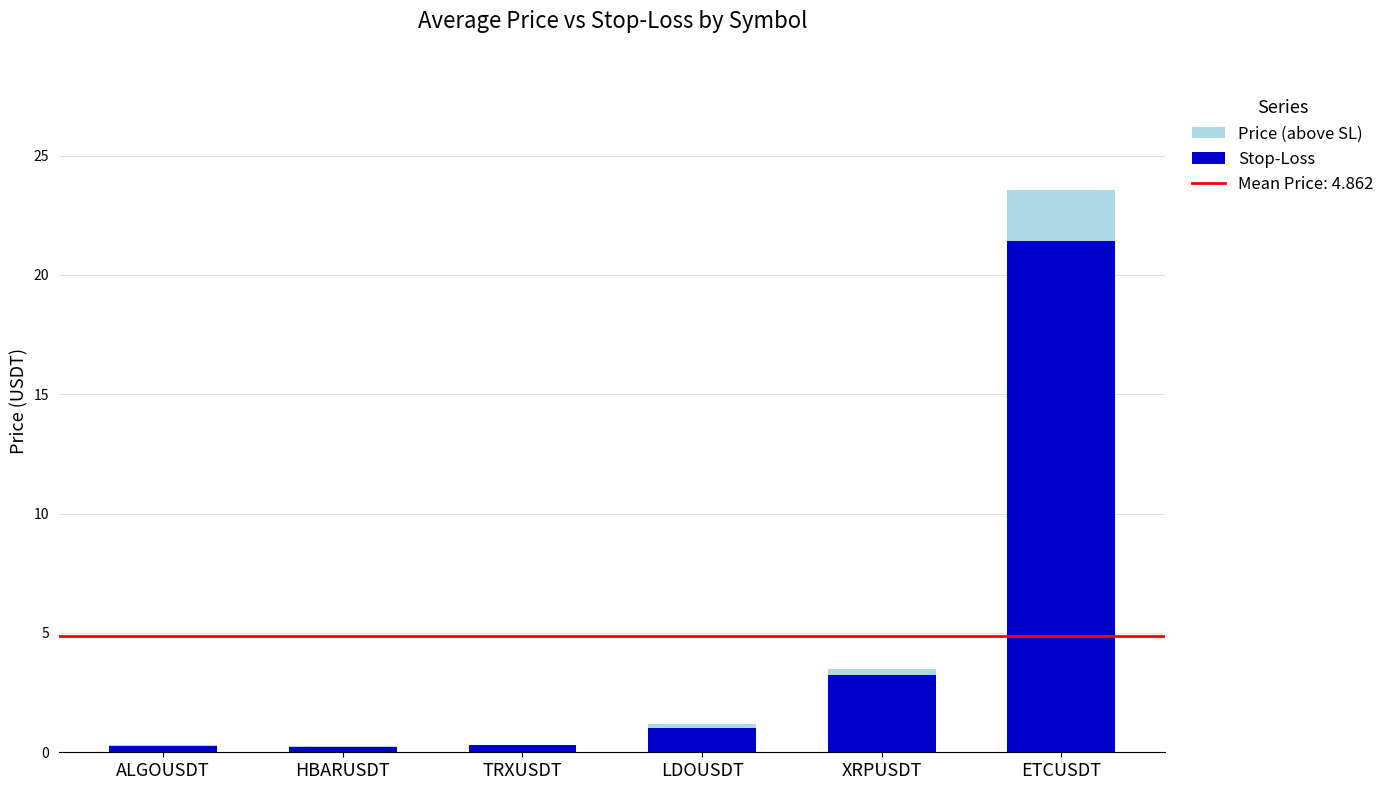

How many data points in Stop-Loss are above 1?

3